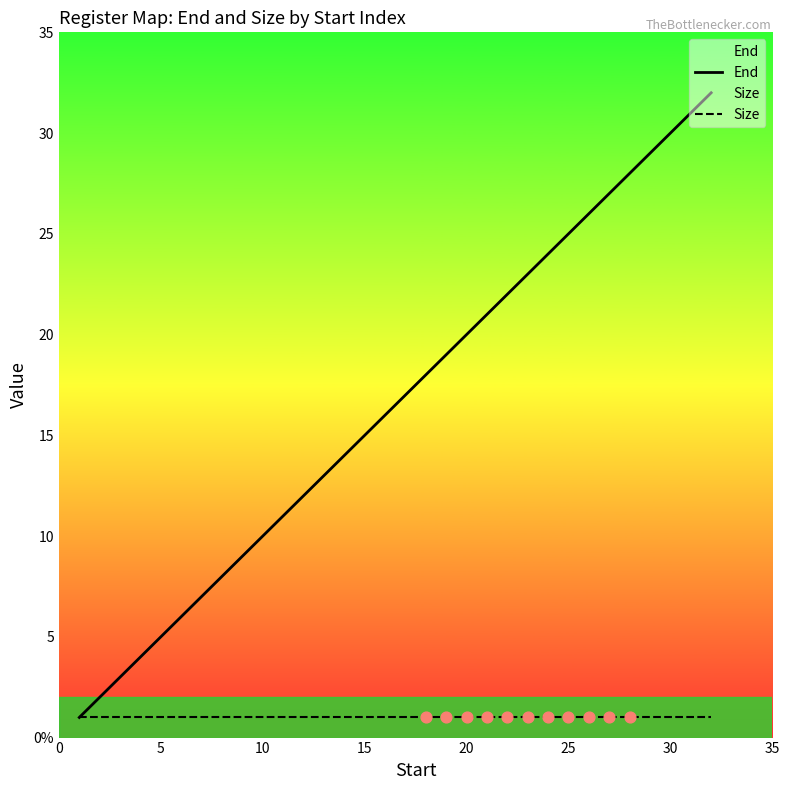

At how many categories does at least one series exceed 30?

2